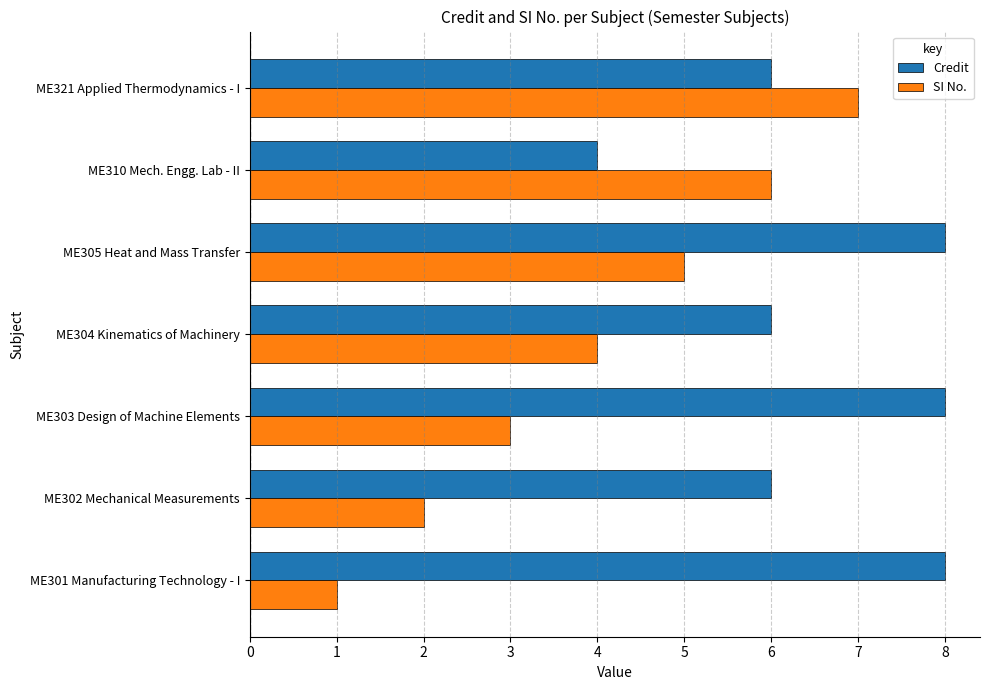

List the labels in order of SI No. value, largest first.

ME321 Applied Thermodynamics - I, ME310 Mech. Engg. Lab - II, ME305 Heat and Mass Transfer, ME304 Kinematics of Machinery, ME303 Design of Machine Elements, ME302 Mechanical Measurements, ME301 Manufacturing Technology - I